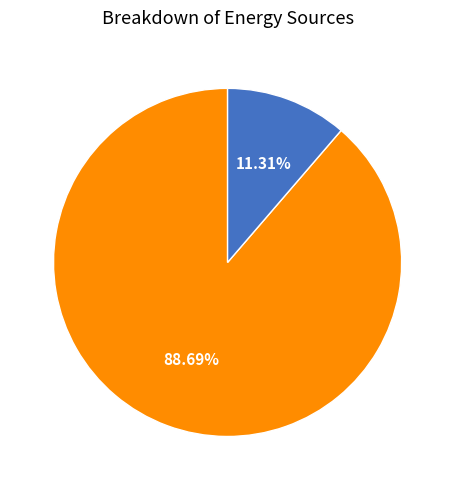

Is there any slice that represents more than half of the pie?

Yes